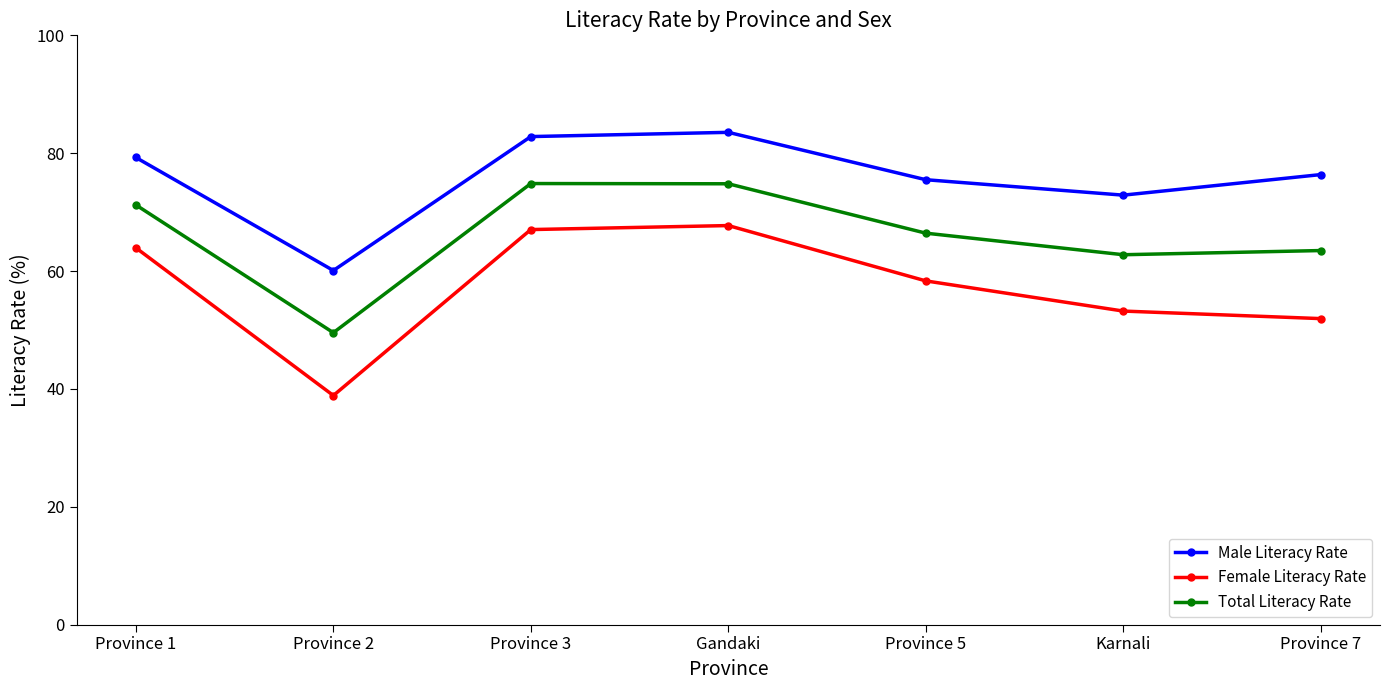

True or false: Female Literacy Rate and Male Literacy Rate cross at least once.

False